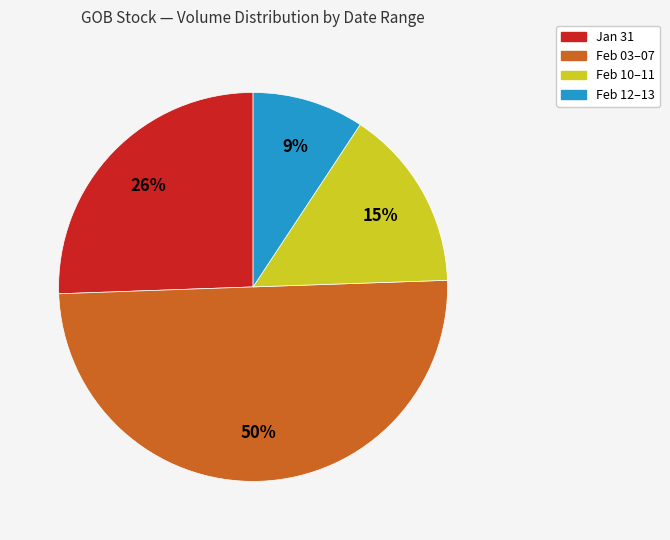

Which has a higher value, Feb 12–13 or Feb 03–07?

Feb 03–07